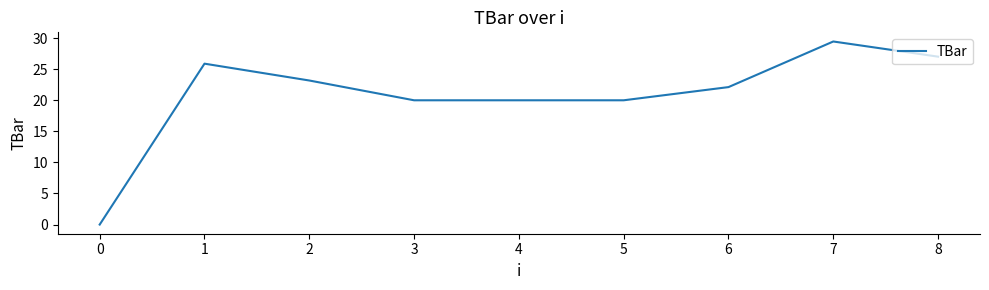

True or false: the data shows 41.3 at 6.

False